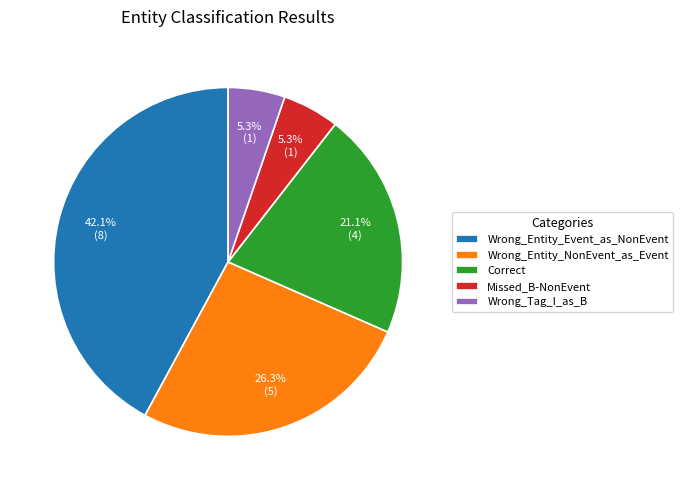

What is the largest slice in the pie chart?

Wrong_Entity_Event_as_NonEvent